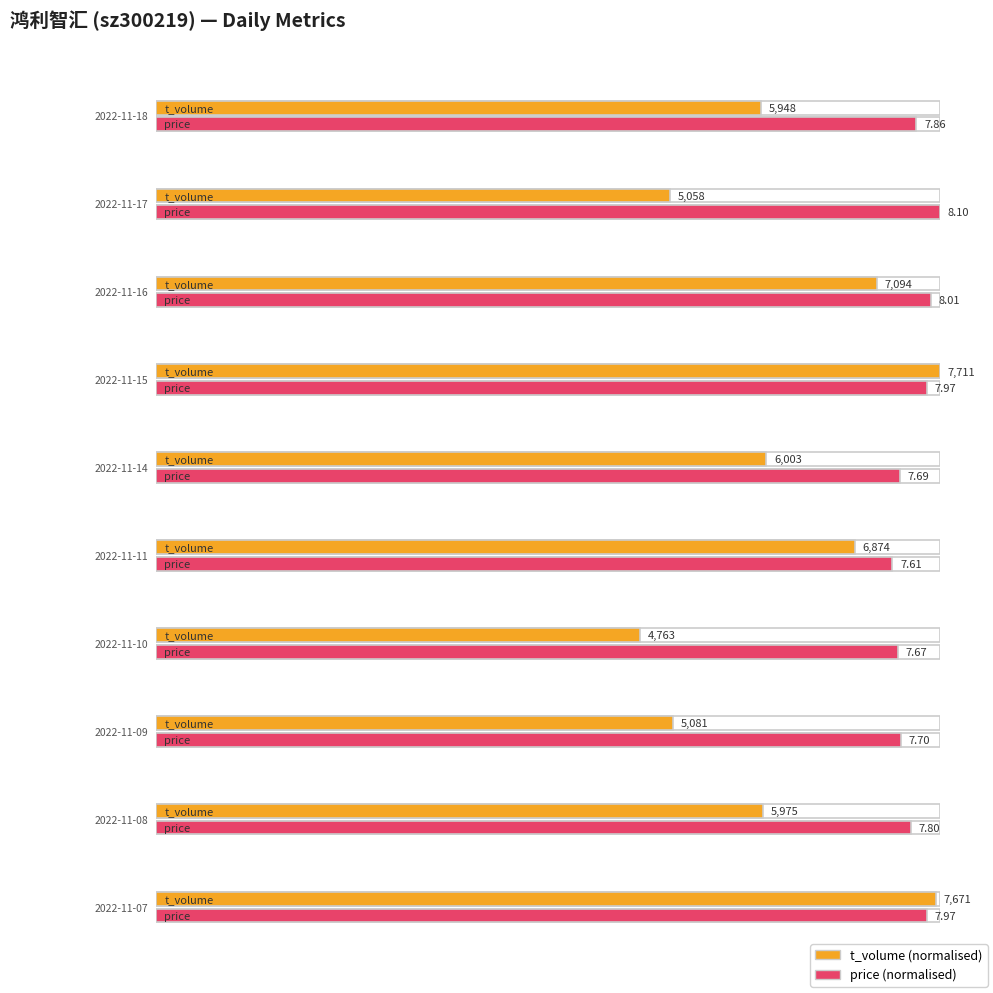

Which series has the largest range (max minus min)?

t_volume